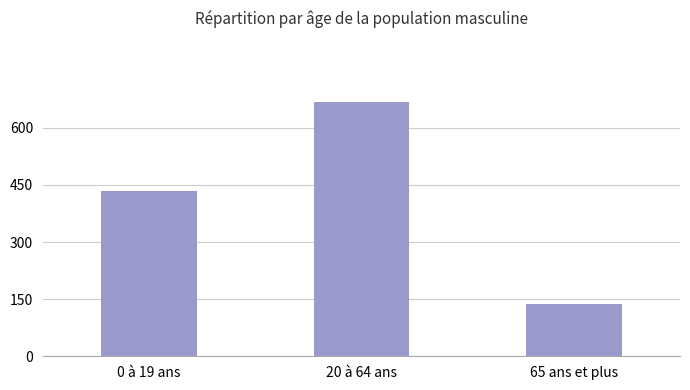

Reading left to right, extract all data points from this chart.

435	669	138